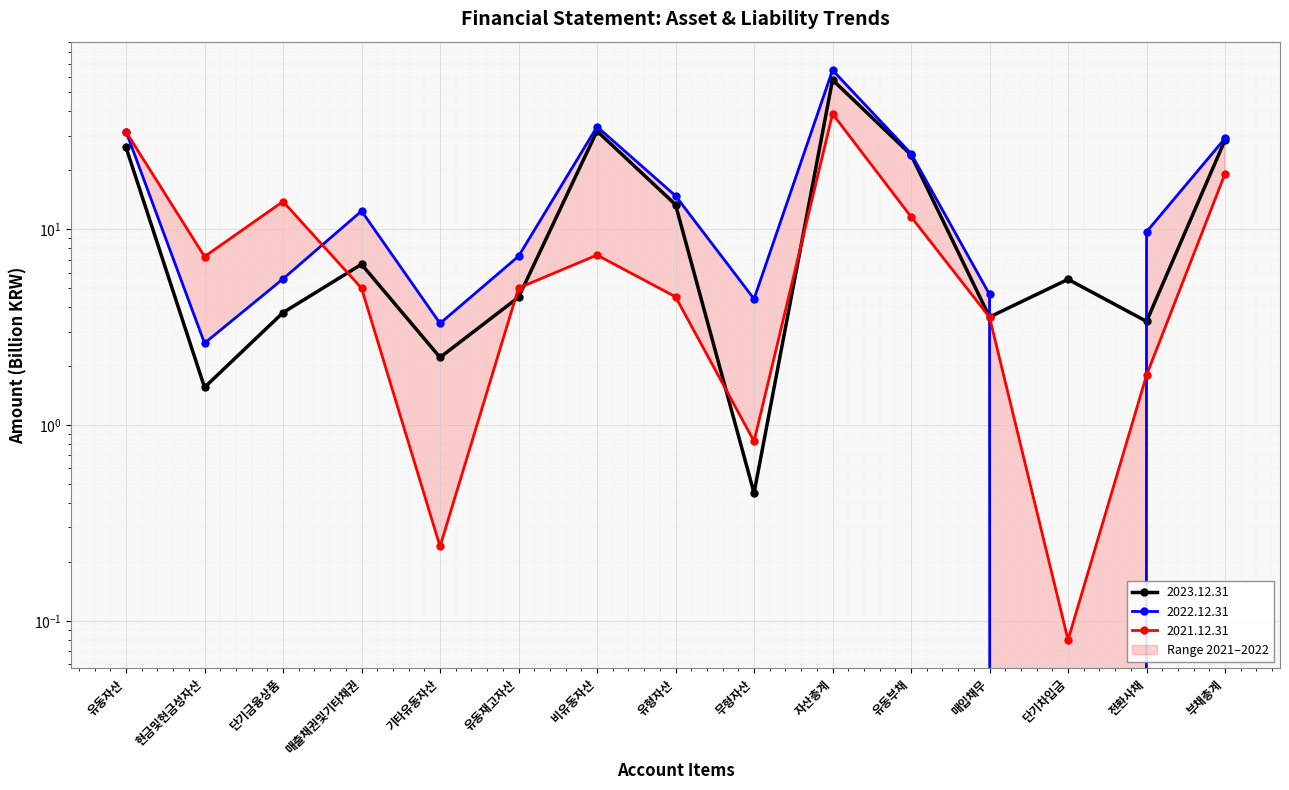

Rank the series at 단기금융상품 from highest to lowest value.

2021.12.31, 2022.12.31, 2023.12.31